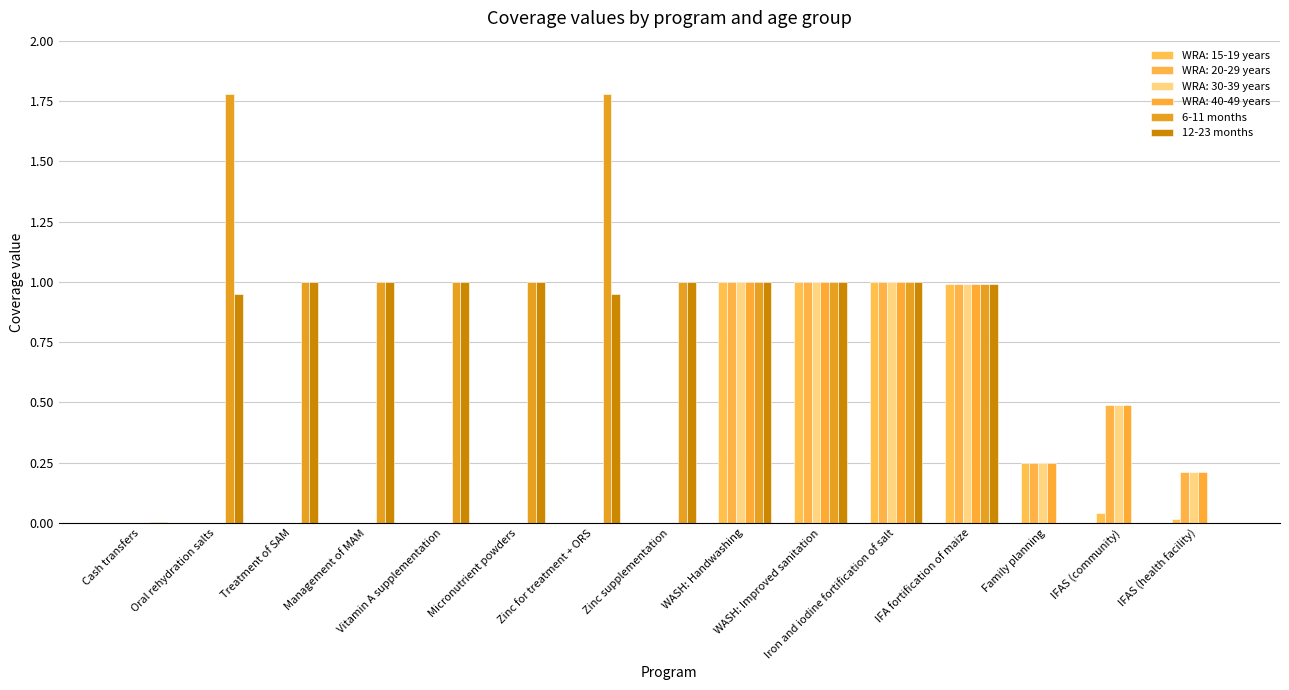

Count the number of data series in this chart.

6